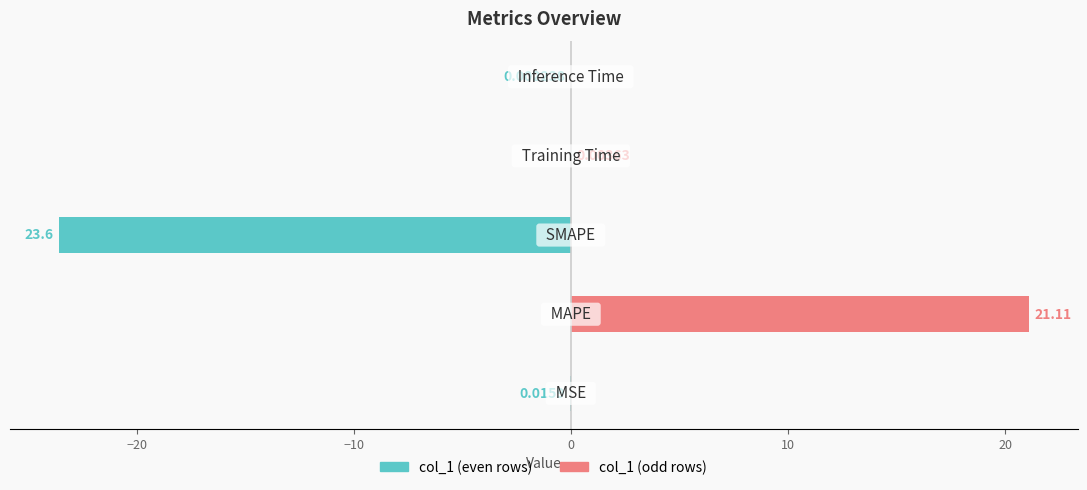

Reading left to right, extract all data points from this chart.

col_1 (even rows): −30=-0.0	−20=0.0	−10=-23.6	0=0.0	10=-0.0
col_1 (odd rows): −30=0.0	−20=21.1	−10=0.0	0=0.0	10=0.0